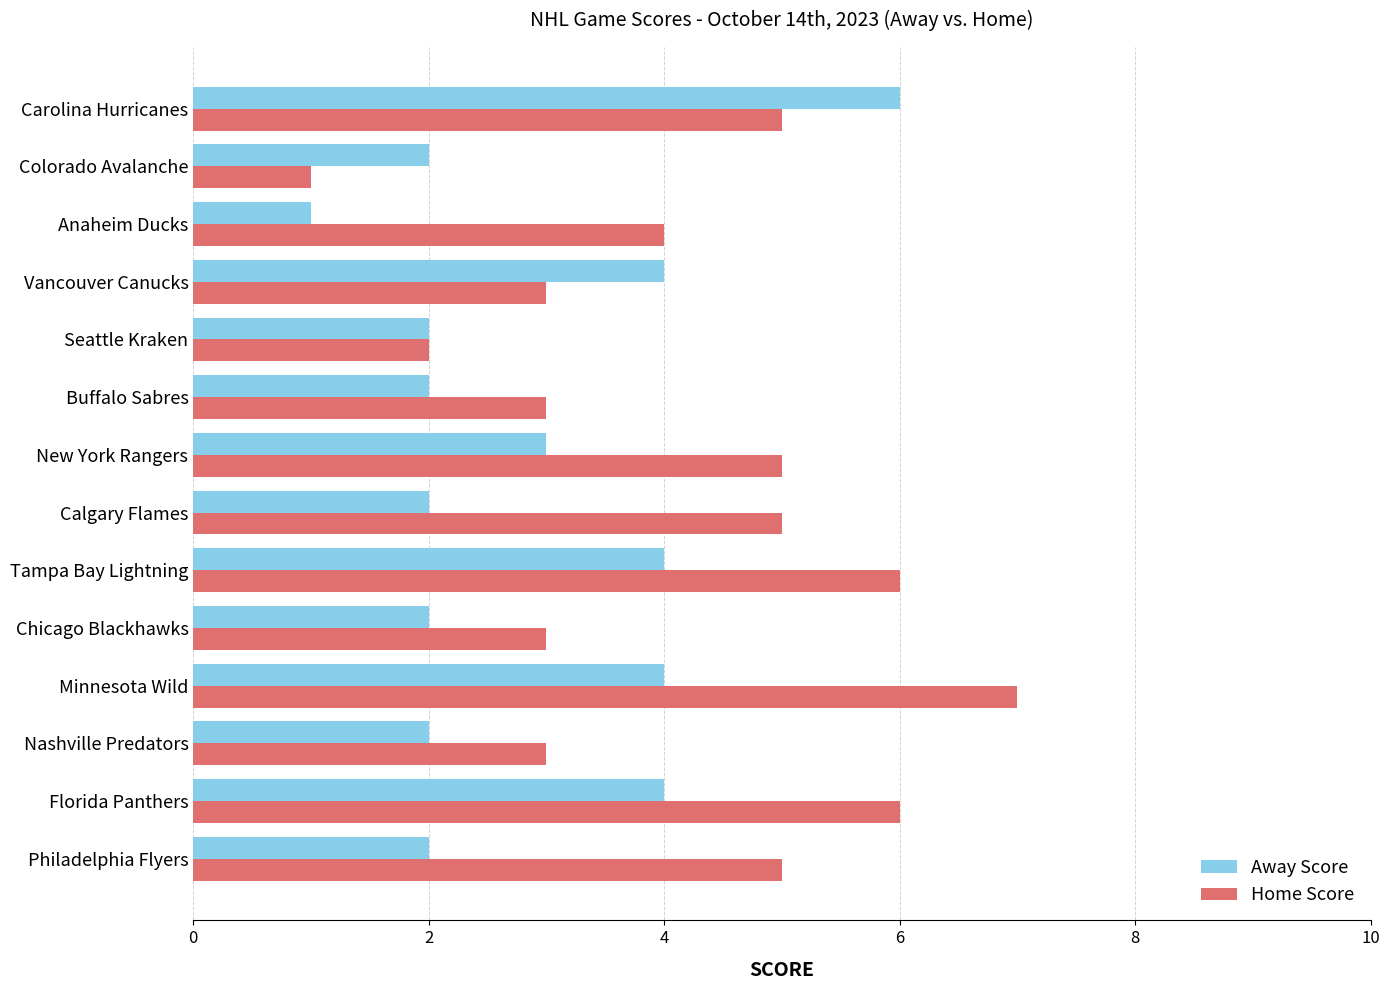

Where is Home Score nearest to the value 4?

Anaheim Ducks